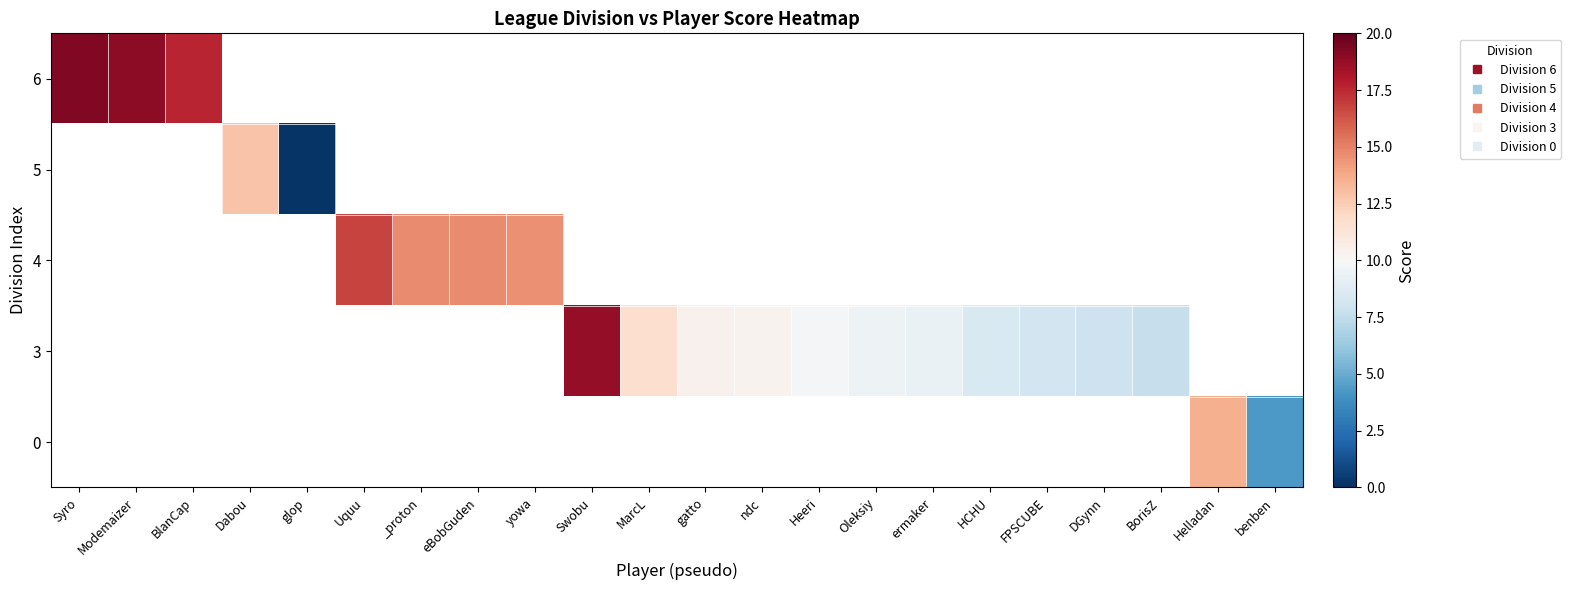

True or false: 3 has a value of 10.9 at Swobu.

False